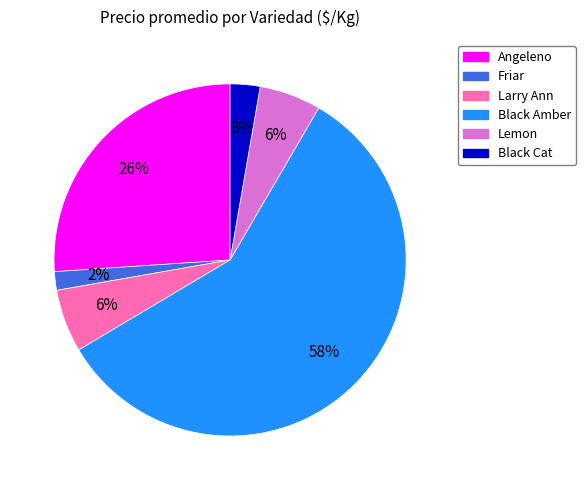

Does any single category account for the majority?

Yes